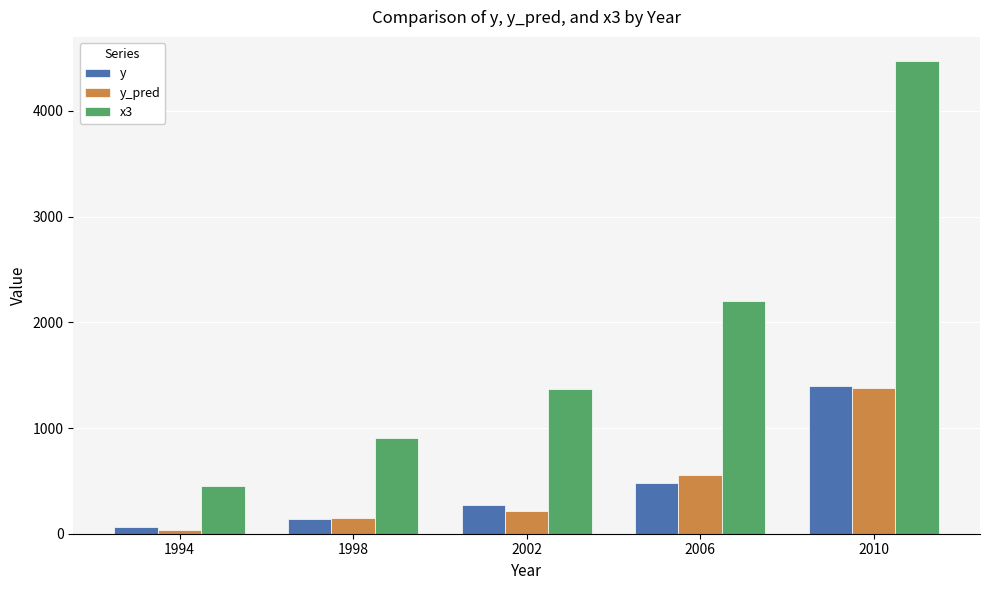

Which label corresponds to the largest value in the chart?

2010